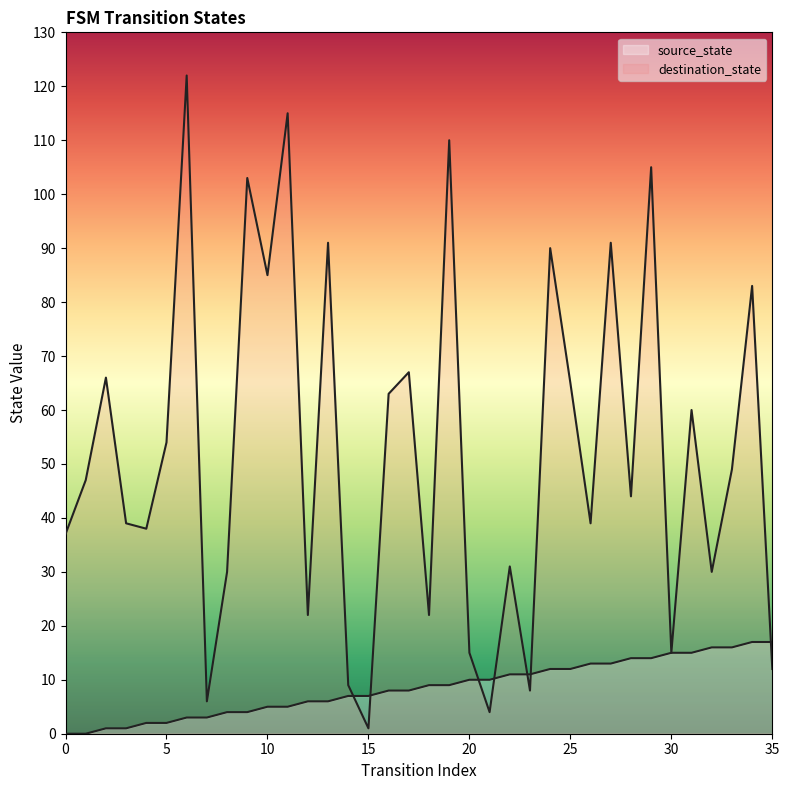

At how many categories does at least one series exceed 33?

23